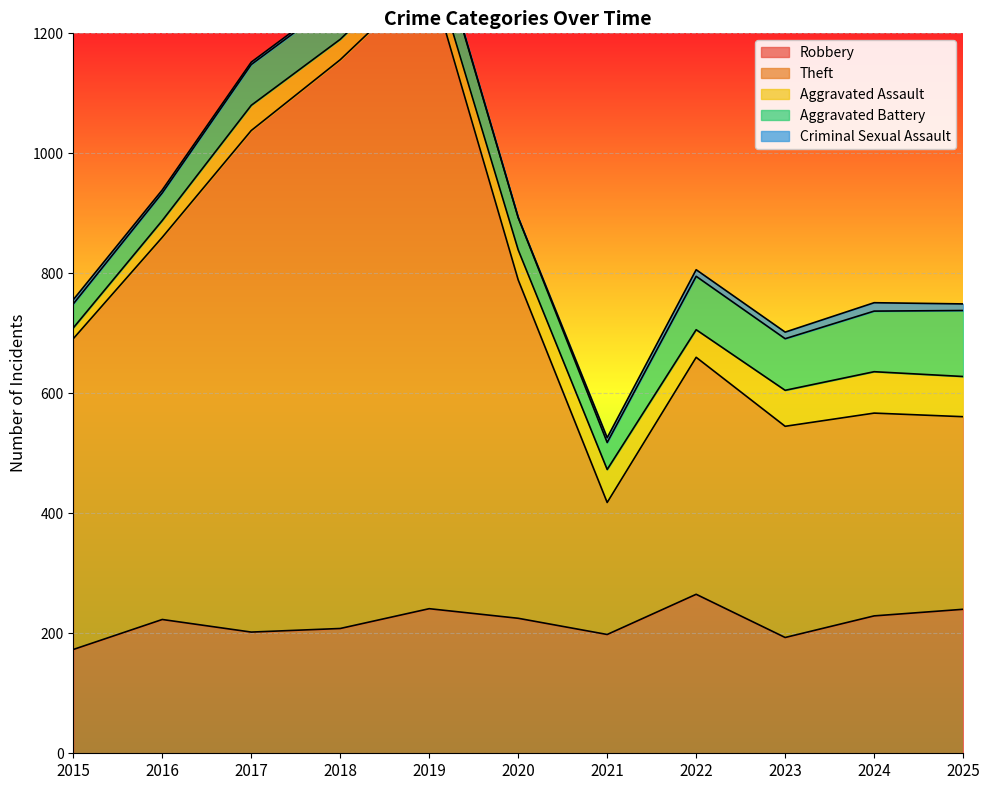

At which category does Aggravated Battery reach its first local valley?

2021